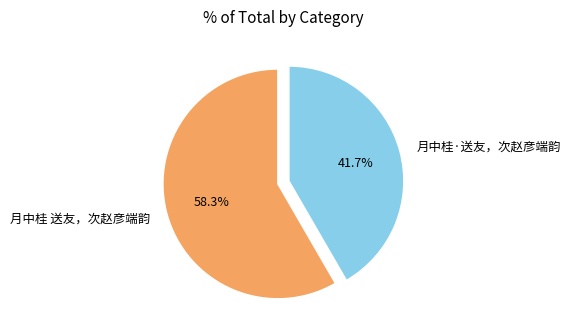

Approximately how many times larger is the value at 月中桂·送友，次赵彦端韵 compared to 月中桂 送友，次赵彦端韵?

0.7